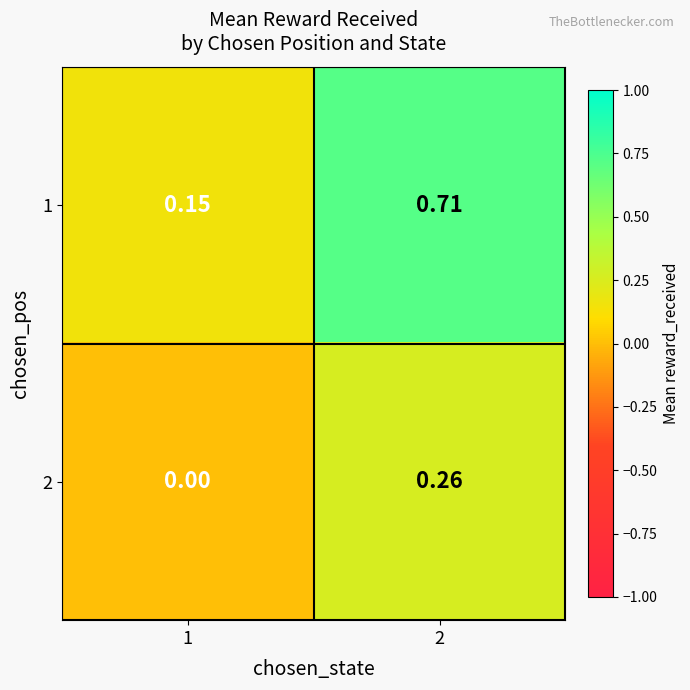

Is the value of 2 at 2 greater than the value of 1 at 2?

No